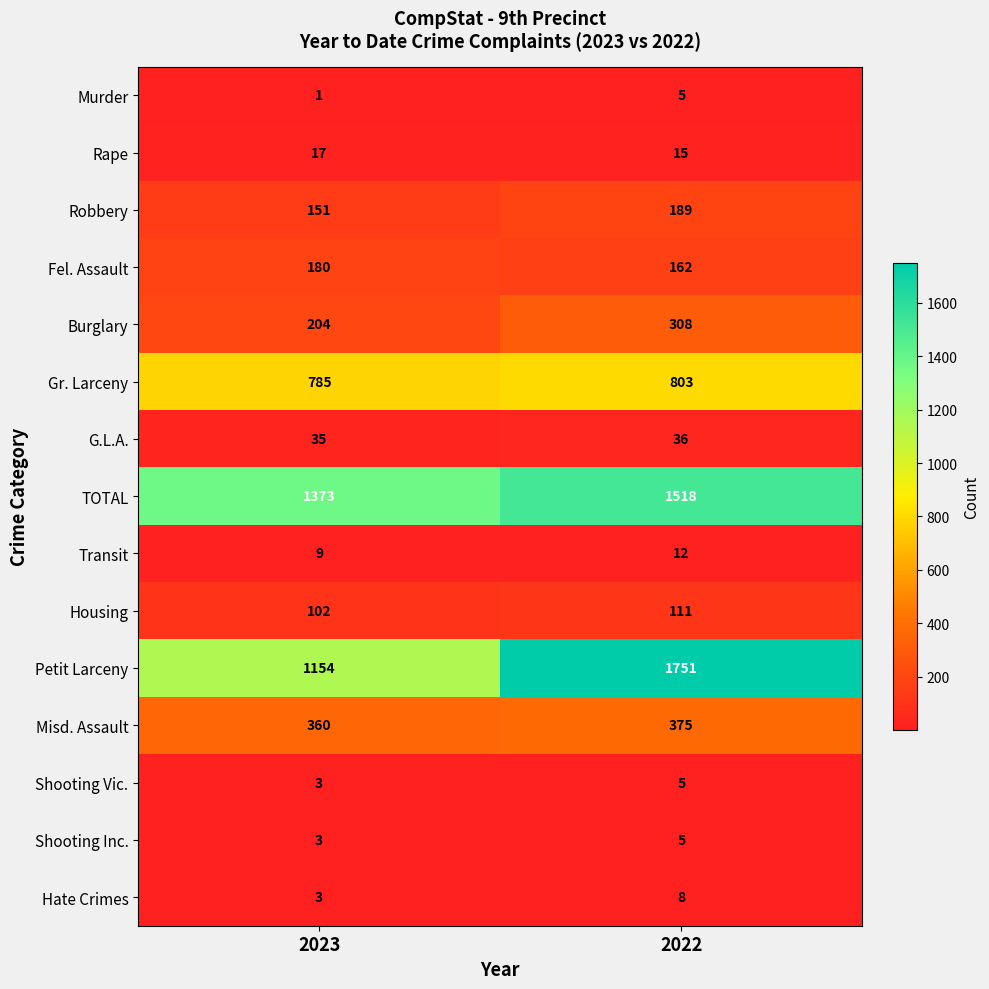

Count the number of data series in this chart.

15